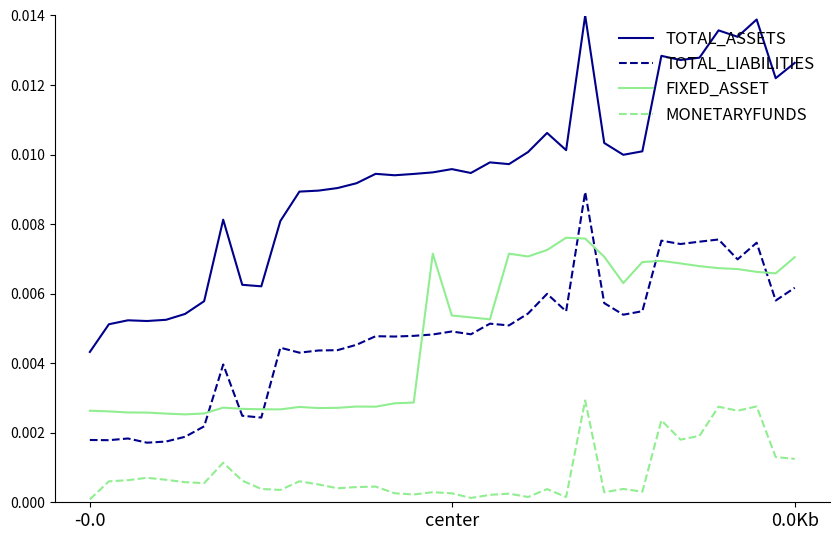

Which series has the largest total across all categories?

TOTAL_ASSETS